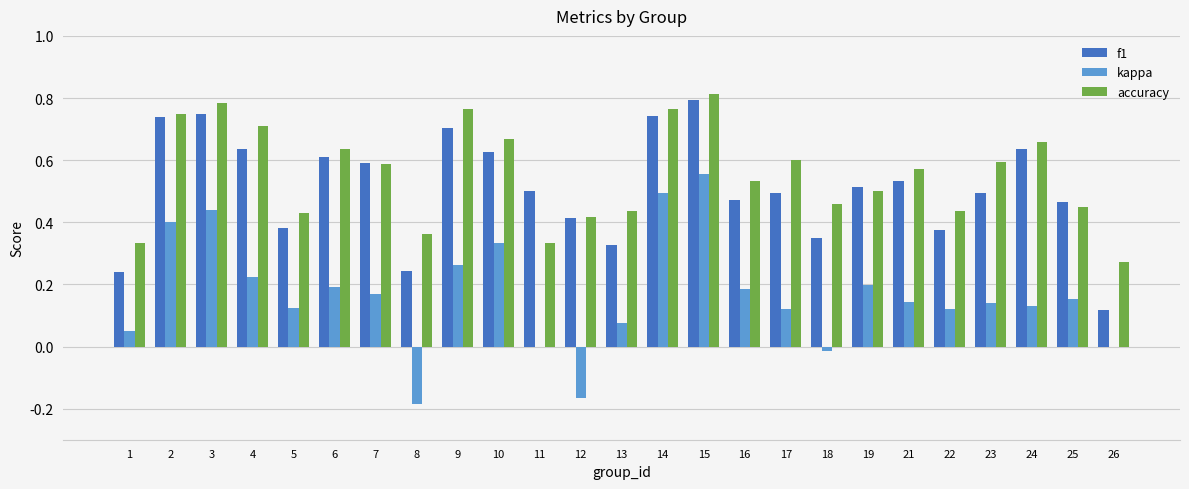

Which category has the highest value in the kappa series?

15